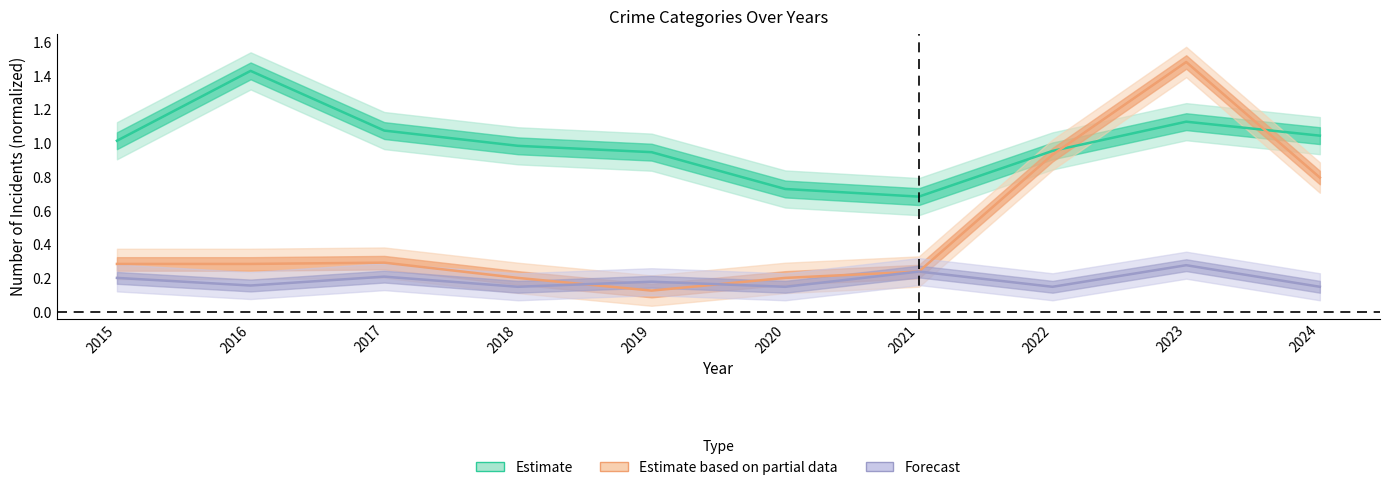

True or false: Estimate based on partial data has a value of 1.5 at 2023.

True